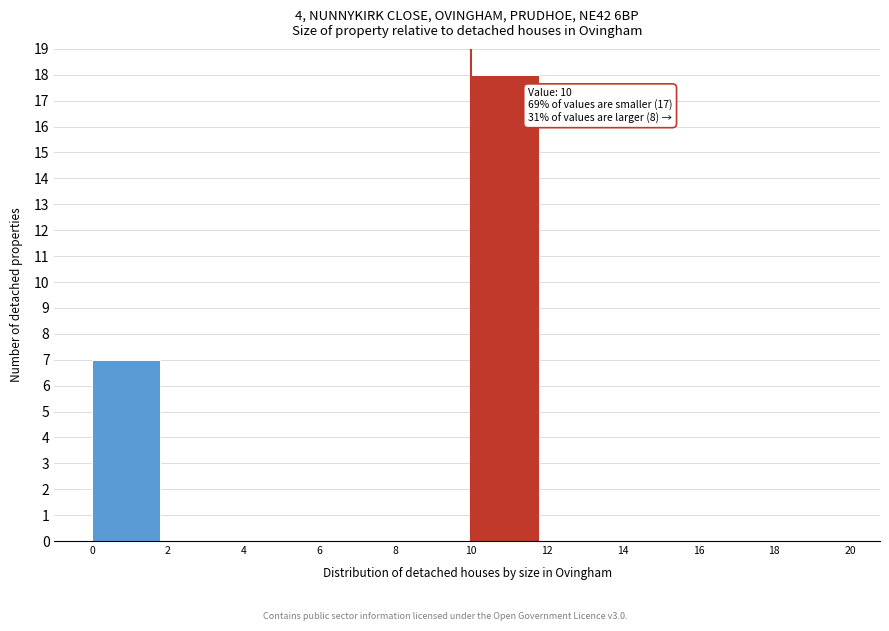

Over which range of the x-axis is the bar tallest?

10 to 12